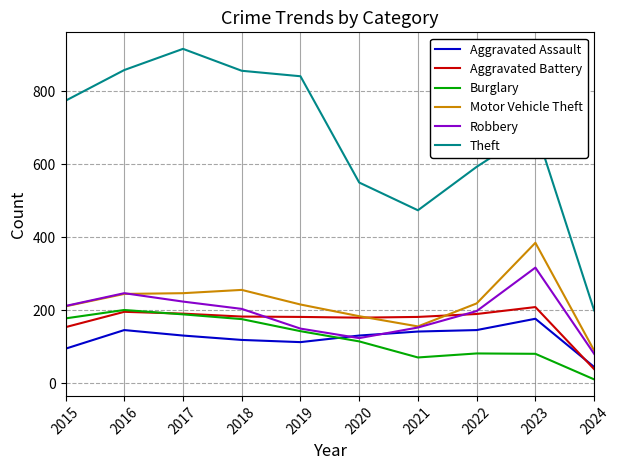

What is the minimum value for Theft?

200